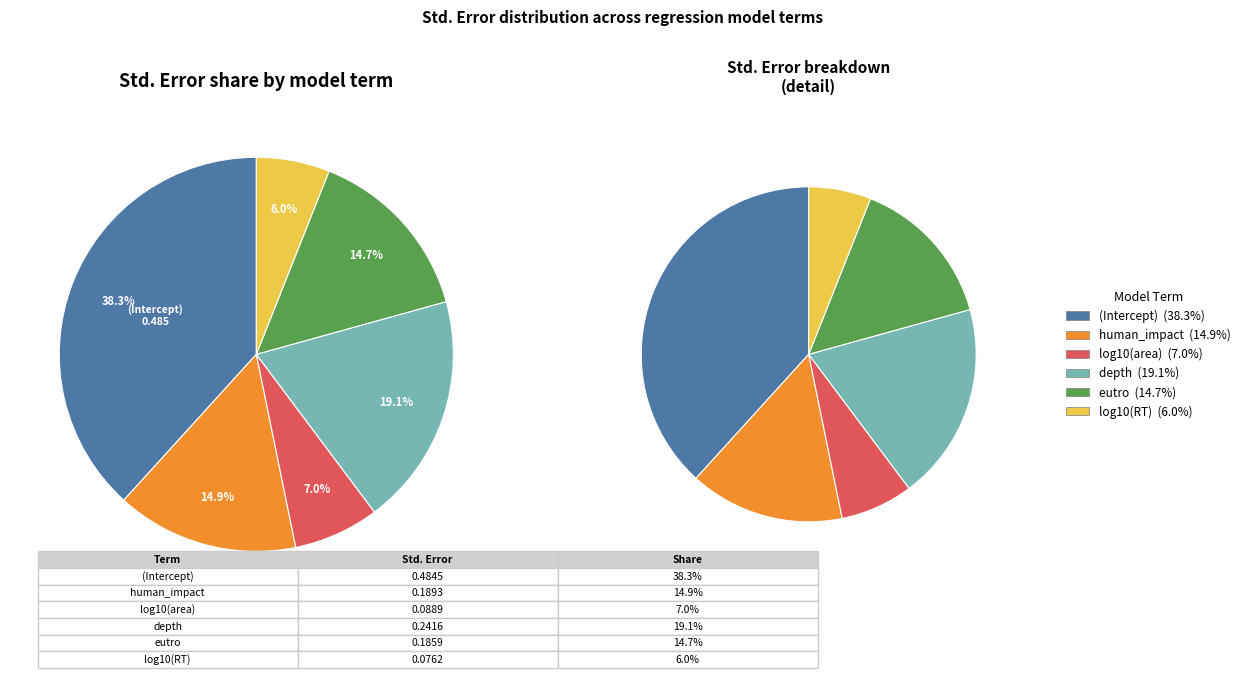

Does any single category account for the majority?

No